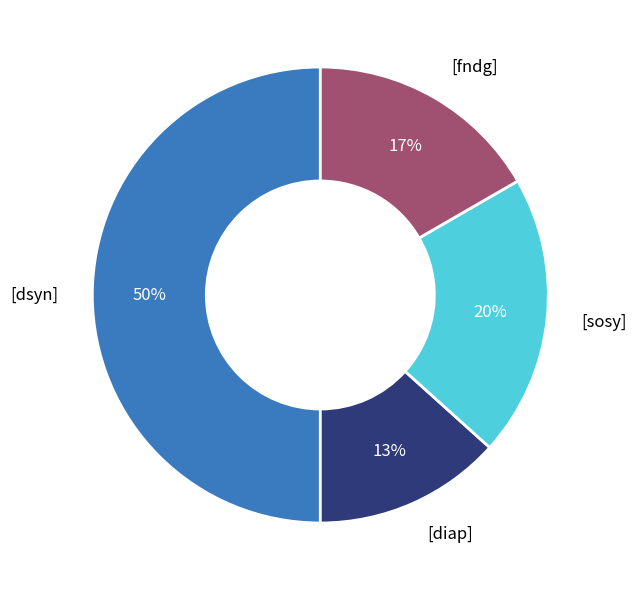

To the nearest percent, what is the difference between the largest and smallest slice percentages?

37%